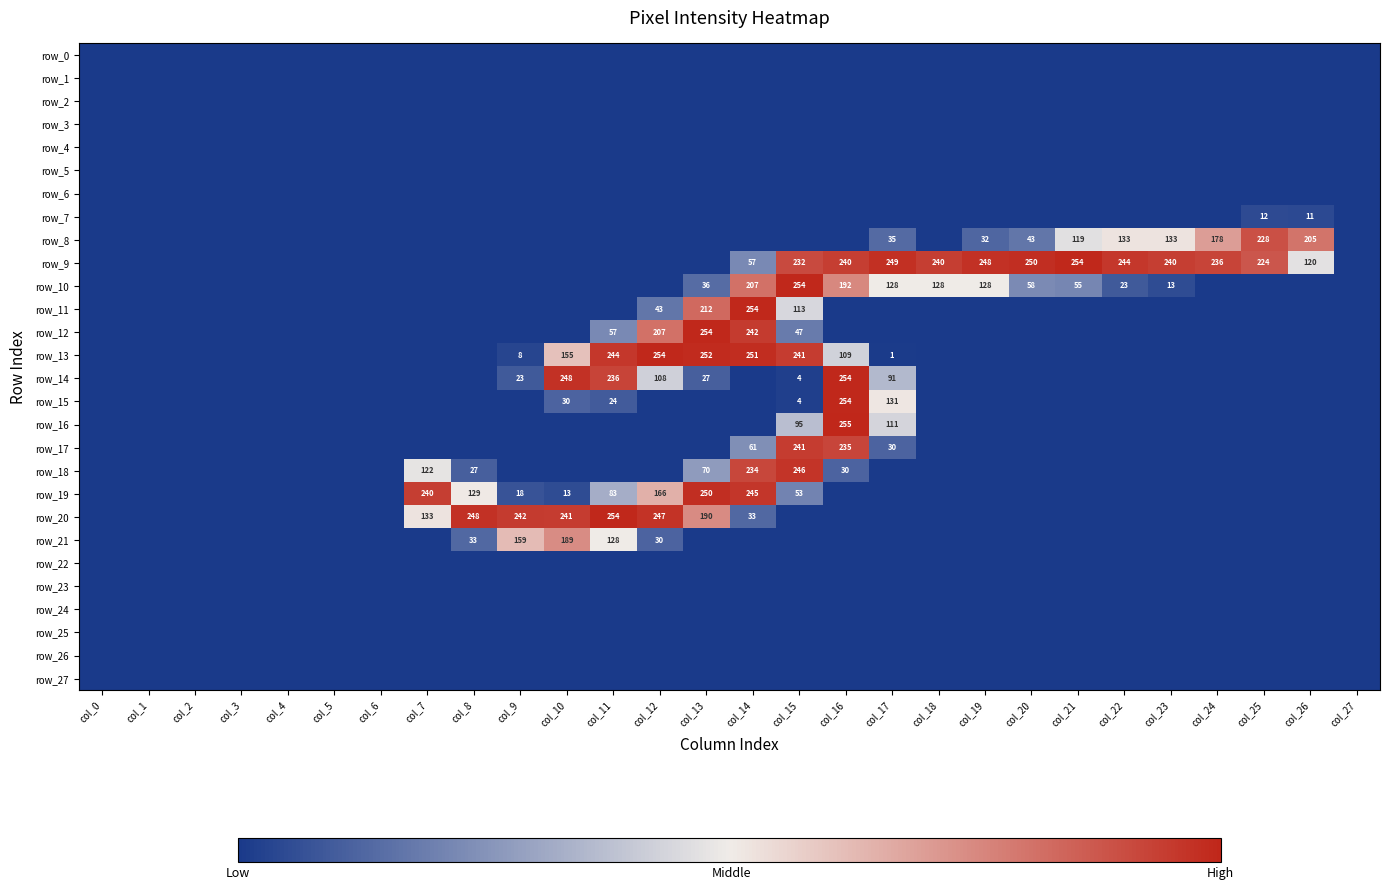

Which label corresponds to the largest value in the chart?

col_16